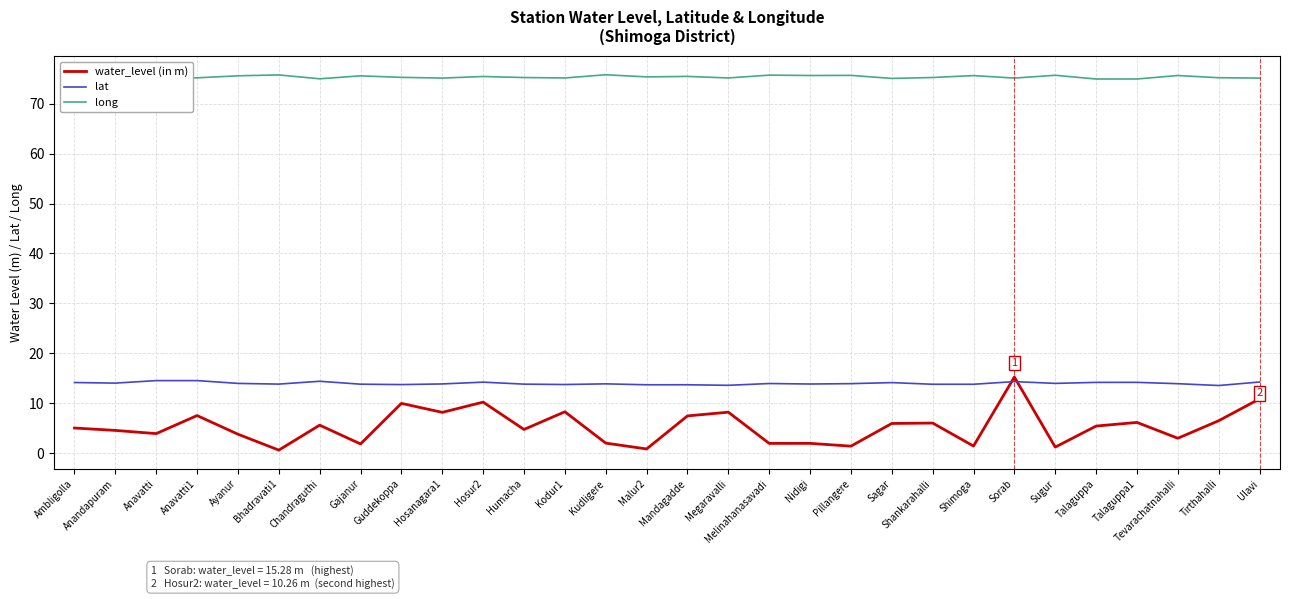

The lat series shows 13.8 at Gajanur. True or false?

True